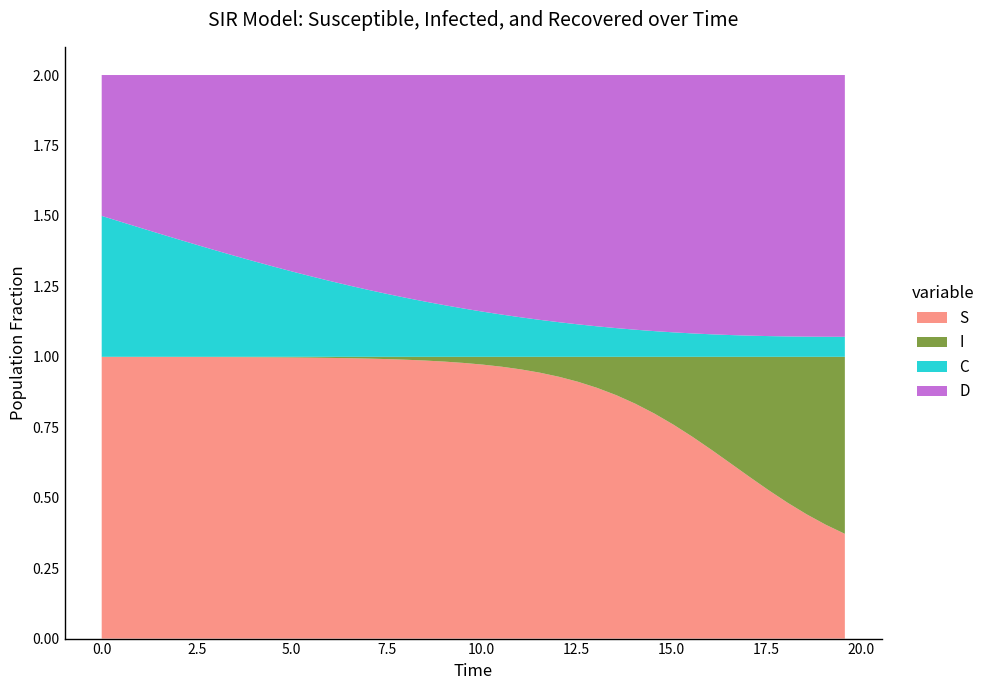

Reading left to right, list all the values displayed in this chart.

S: S=1.0	I=1.0	C=1.0	D=1.0	4=1.0	5=1.0	6=1.0	7=1.0	8=1.0	9=1.0	10=1.0	11=1.0	12=1.0	13=1.0	14=1.0	15=1.0	16=1.0	17=1.0	18=1.0	19=1.0	20=1.0	21=1.0	22=1.0	23=0.9	24=0.9	25=0.9	26=0.9	27=0.9	28=0.8	29=0.8	30=0.8	31=0.7	32=0.7	33=0.6	34=0.6	35=0.5	36=0.5	37=0.4	38=0.4	39=0.4
I: S=0.0	I=0.0	C=0.0	D=0.0	4=0.0	5=0.0	6=0.0	7=0.0	8=0.0	9=0.0	10=0.0	11=0.0	12=0.0	13=0.0	14=0.0	15=0.0	16=0.0	17=0.0	18=0.0	19=0.0	20=0.0	21=0.0	22=0.0	23=0.1	24=0.1	25=0.1	26=0.1	27=0.1	28=0.2	29=0.2	30=0.2	31=0.3	32=0.3	33=0.4	34=0.4	35=0.5	36=0.5	37=0.6	38=0.6	39=0.6
C: S=0.5	I=0.5	C=0.5	D=0.4	4=0.4	5=0.4	6=0.4	7=0.4	8=0.3	9=0.3	10=0.3	11=0.3	12=0.3	13=0.3	14=0.2	15=0.2	16=0.2	17=0.2	18=0.2	19=0.2	20=0.2	21=0.1	22=0.1	23=0.1	24=0.1	25=0.1	26=0.1	27=0.1	28=0.1	29=0.1	30=0.1	31=0.1	32=0.1	33=0.1	34=0.1	35=0.1	36=0.1	37=0.1	38=0.1	39=0.1
D: S=0.5	I=0.5	C=0.5	D=0.6	4=0.6	5=0.6	6=0.6	7=0.6	8=0.7	9=0.7	10=0.7	11=0.7	12=0.7	13=0.7	14=0.8	15=0.8	16=0.8	17=0.8	18=0.8	19=0.8	20=0.8	21=0.9	22=0.9	23=0.9	24=0.9	25=0.9	26=0.9	27=0.9	28=0.9	29=0.9	30=0.9	31=0.9	32=0.9	33=0.9	34=0.9	35=0.9	36=0.9	37=0.9	38=0.9	39=0.9